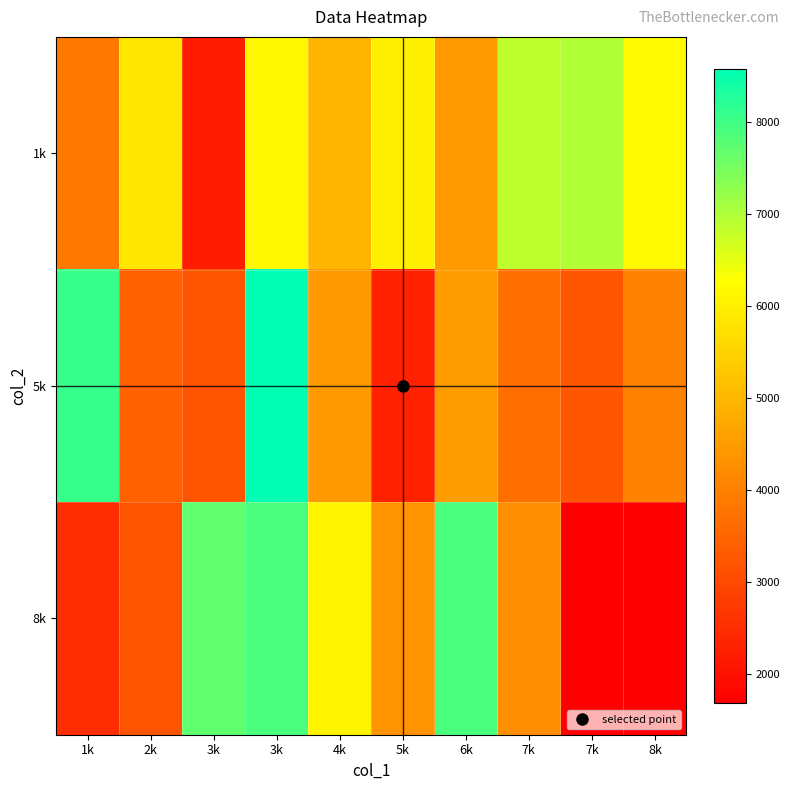

At which category does the chart reach its minimum across all series?

7k